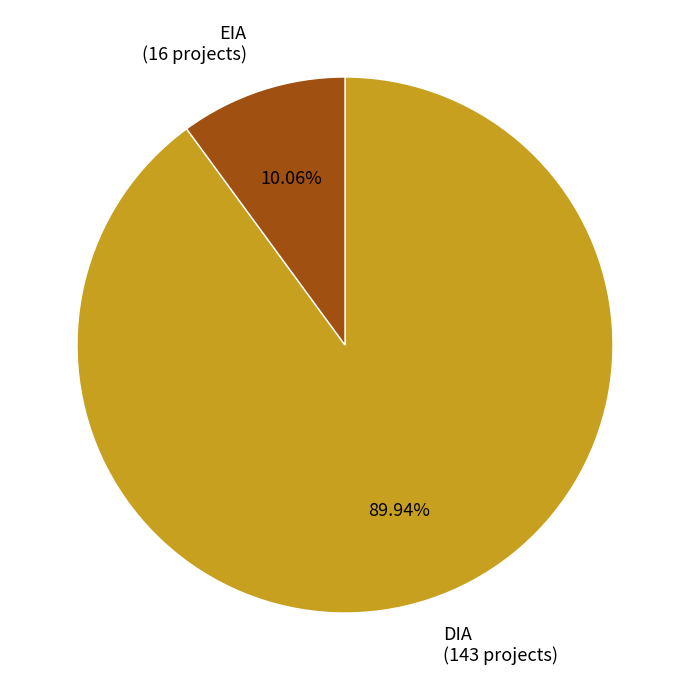

Do DIA and EIA together represent more than half of the pie?

Yes